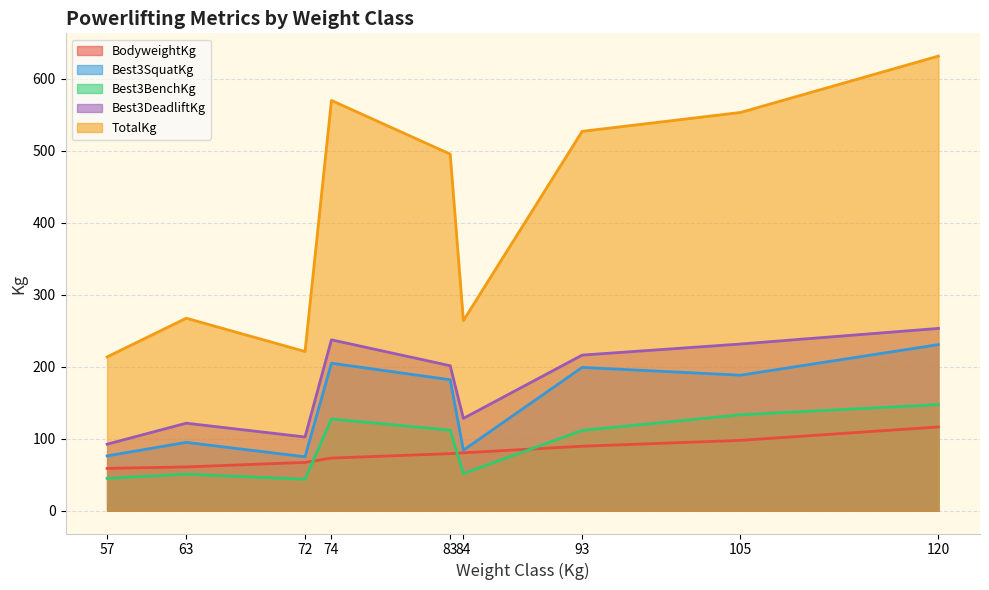

What is the highest value of the Best3SquatKg series?

230.8